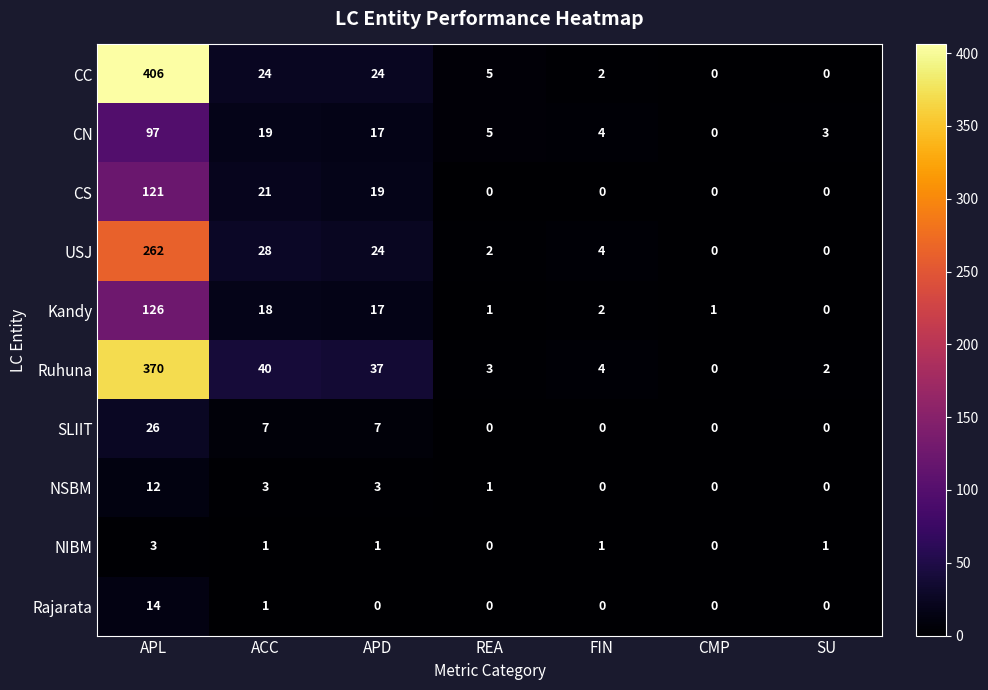

What is the average value of the USJ series?

46